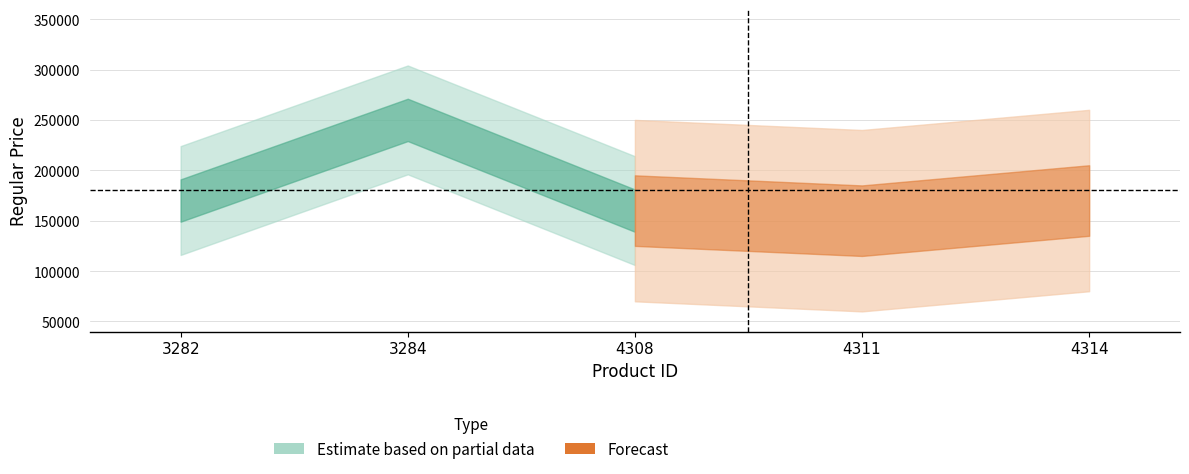

Reading right to left, what are all the values shown in this chart?

170000	150000	160000	250000	170000